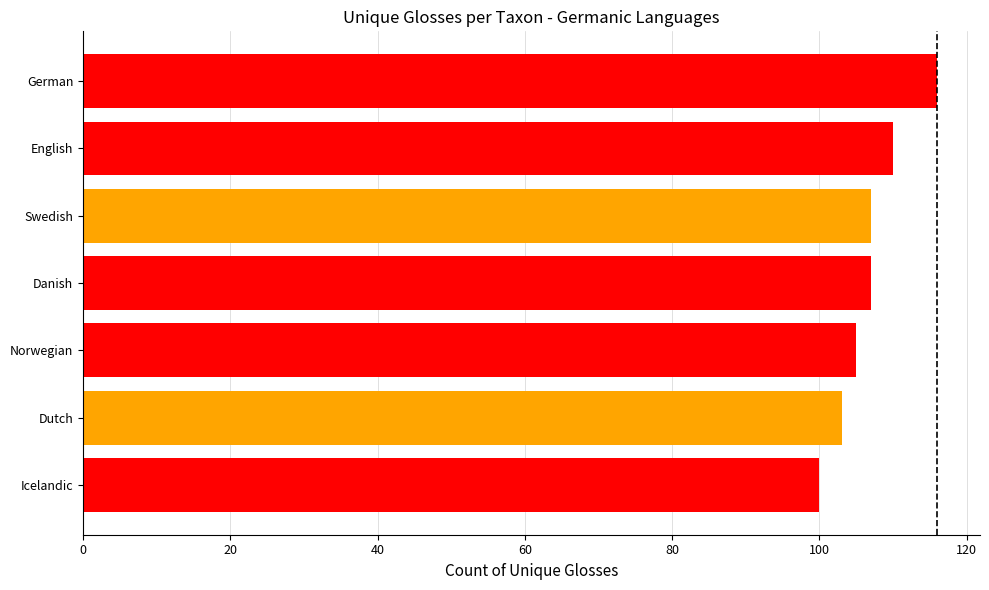

Approximately how many times larger is the value at Icelandic compared to Swedish?

0.9